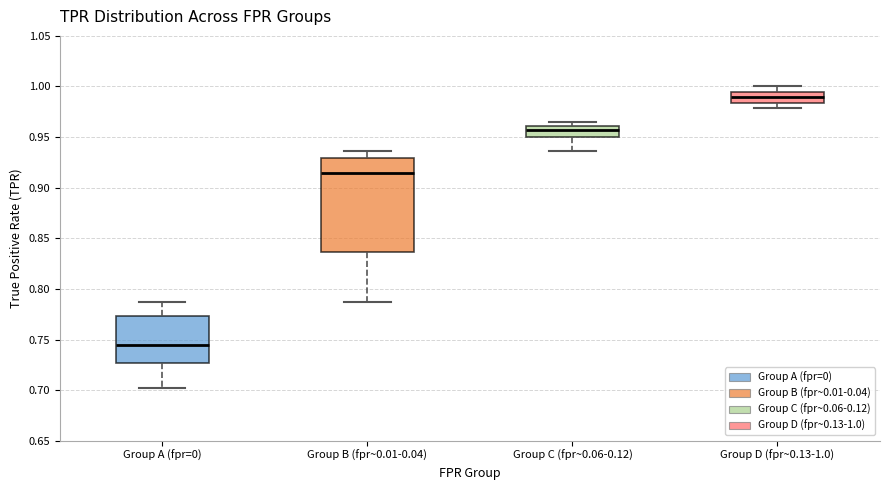

Reading left to right, read every box against the y-axis: the position of its median line, the range the box covers, and the ends of its whiskers. The values are not printed on the chart, so give them approximately, as read against the axis.

Group A (fpr=0): median 0.745, box 0.725 to 0.775, whiskers 0.700 to 0.785
Group B (fpr~0.01-0.04): median 0.915, box 0.835 to 0.930, whiskers 0.785 to 0.935
Group C (fpr~0.06-0.12): median 0.955, box 0.950 to 0.960, whiskers 0.935 to 0.965
Group D (fpr~0.13-1.0): median 0.990, box 0.985 to 0.995, whiskers 0.980 to 1.000